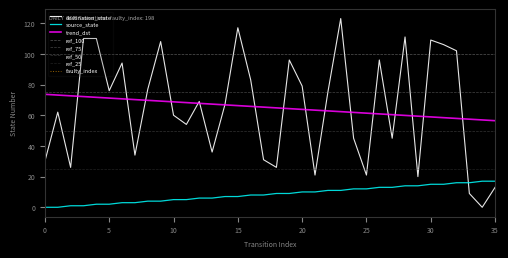

Where is destination_state nearest to the value 61?

1